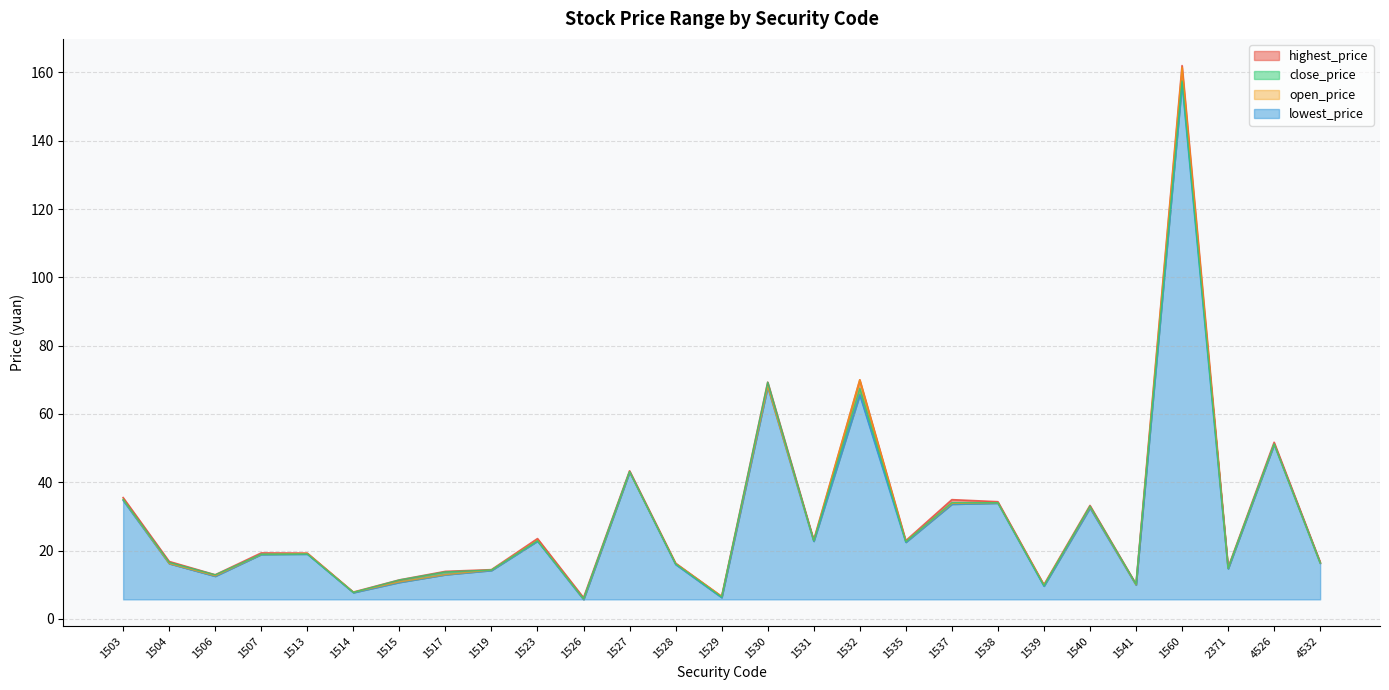

What is the highest value of the close_price series?

157.5